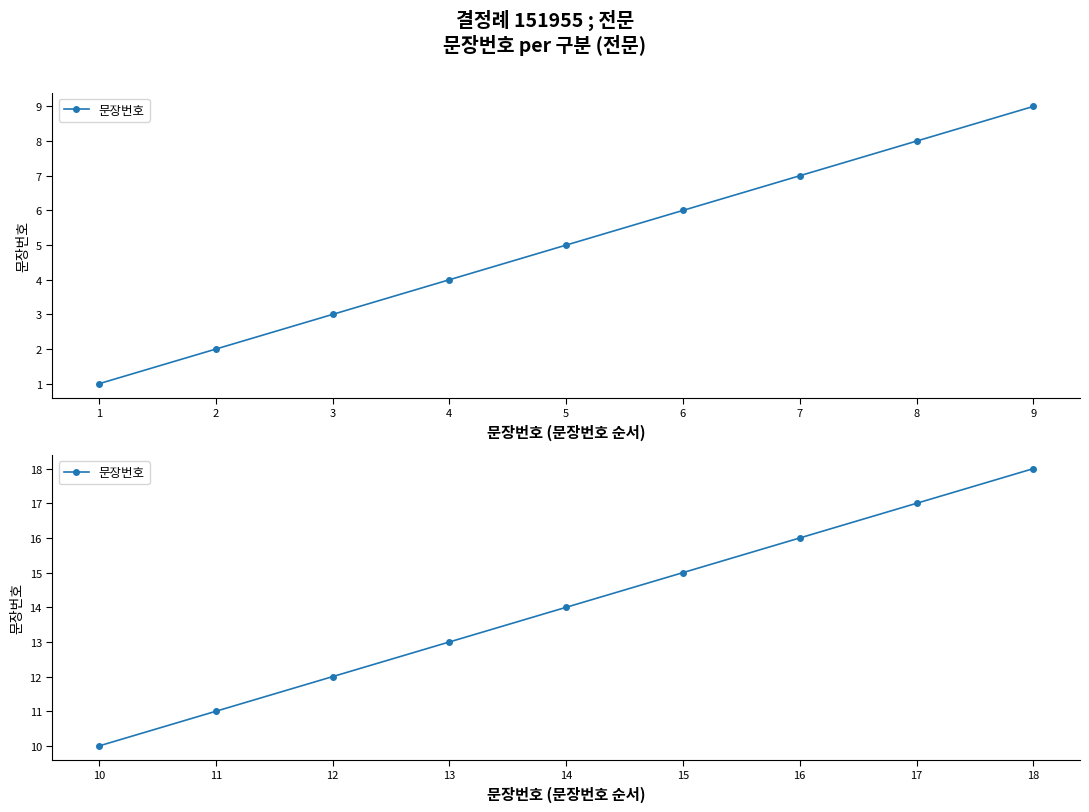

What is the value of the 1st point from the left?

10